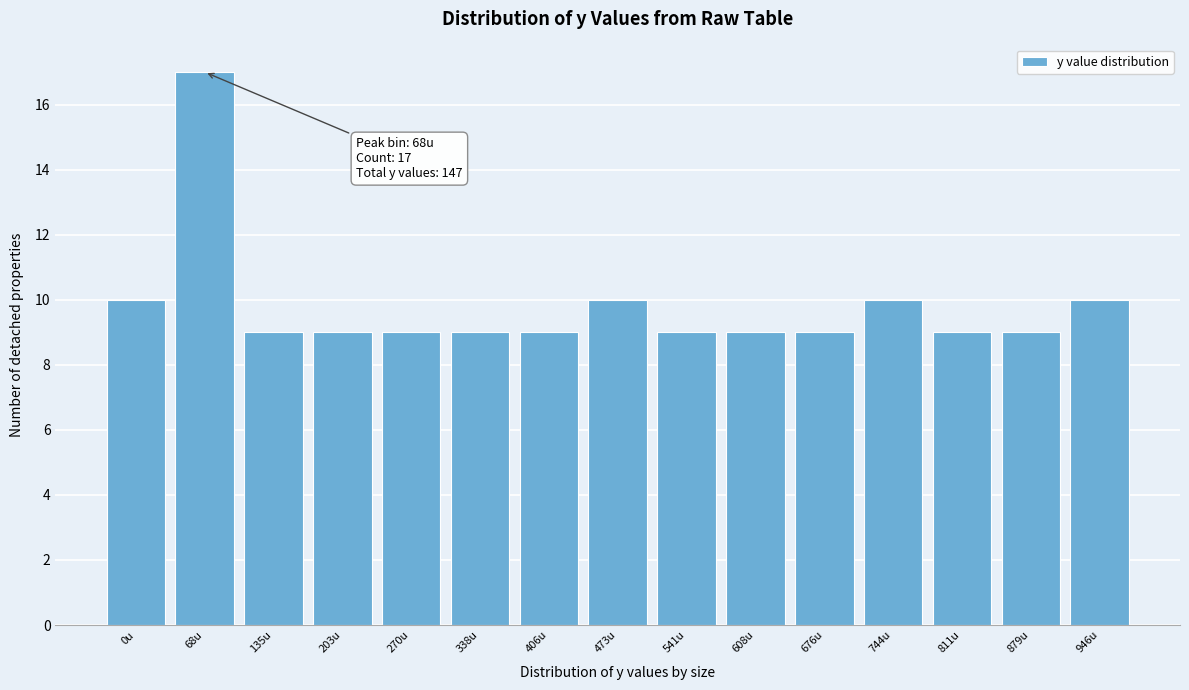

Reading right to left, extract all data points from this chart.

946u=10	879u=9	811u=9	744u=10	676u=9	608u=9	541u=9	473u=10	406u=9	338u=9	270u=9	203u=9	135u=9	68u=17	0u=10